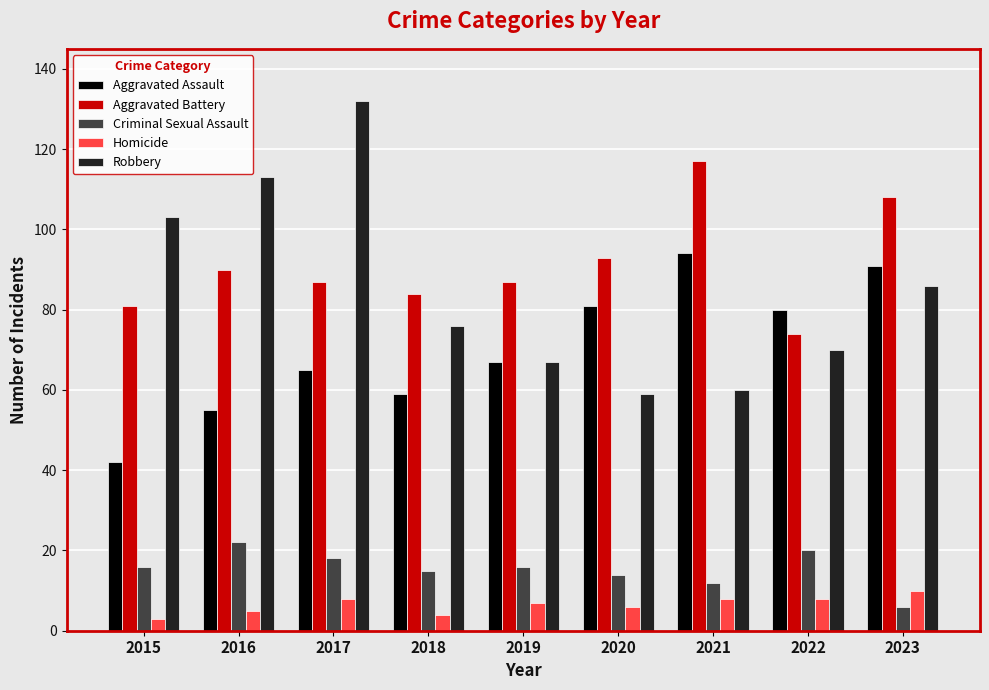

What is the sum of all Aggravated Assault values?

634